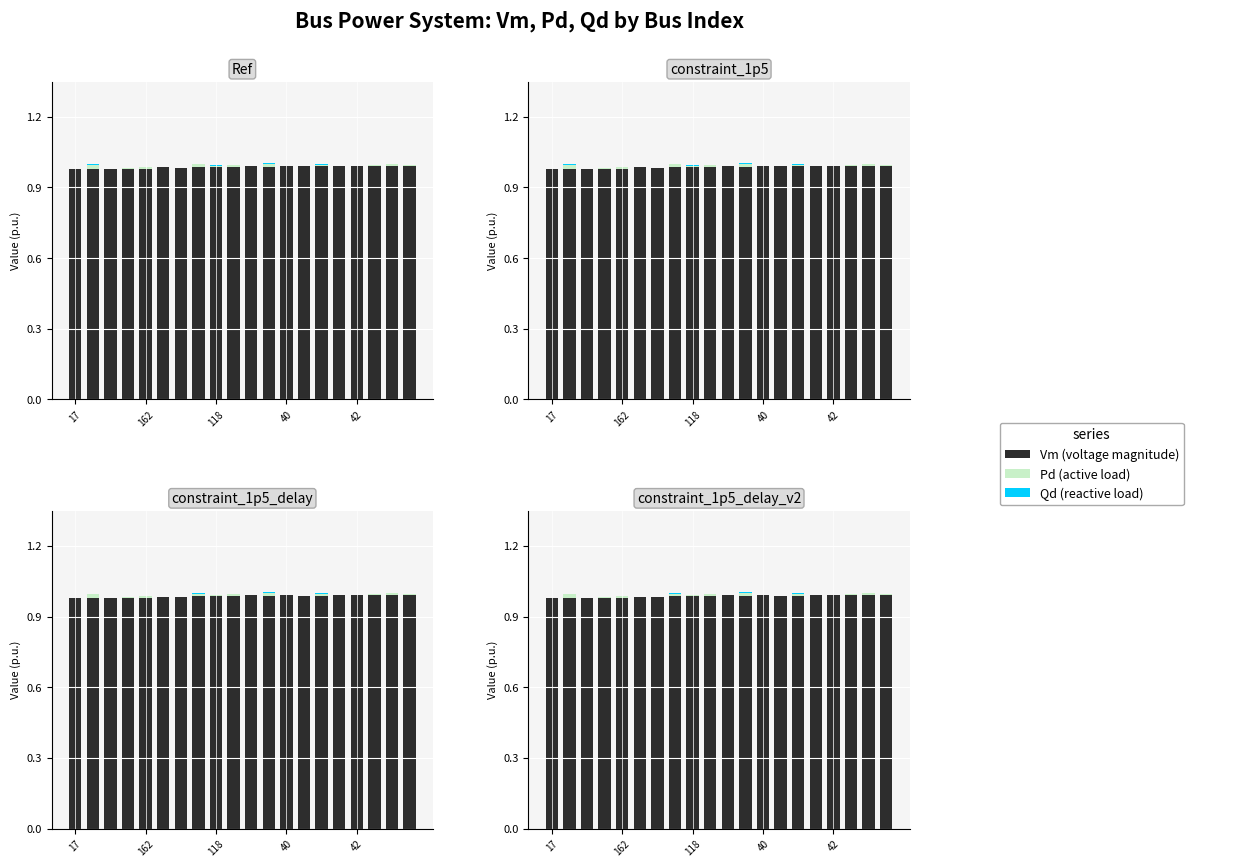

Reading left to right, extract all data points from this chart.

Vm: 1.0	1.0	1.0	1.0	1.0	1.0	1.0	1.0	1.0	1.0	1.0	1.0	1.0	1.0	1.0	1.0	1.0	1.0	1.0	1.0
Pd: 0.0	0.0	0.0	0.0	0.0	0.0	0.0	0.0	0.0	0.0	0.0	0.0	0.0	0.0	0.0	0.0	0.0	0.0	0.0	0.0
Qd: 0.0	0.0	0.0	0.0	0.0	0.0	0.0	0.0	0.0	0.0	0.0	0.0	0.0	0.0	0.0	0.0	0.0	0.0	0.0	0.0